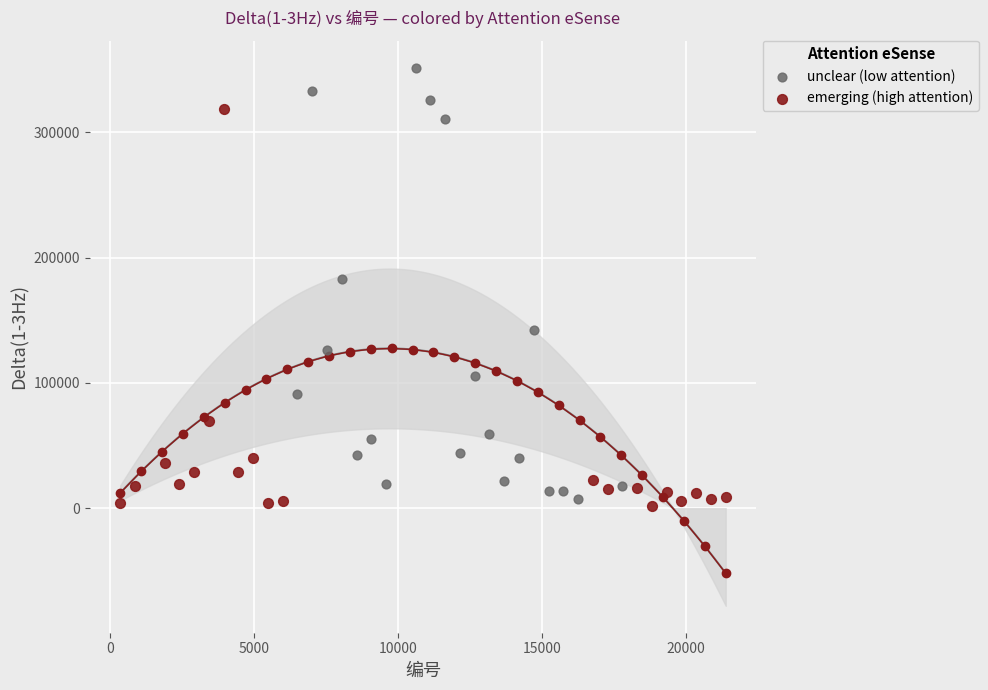

What are all the series names shown in the legend?

unclear (low attention), emerging (high attention)